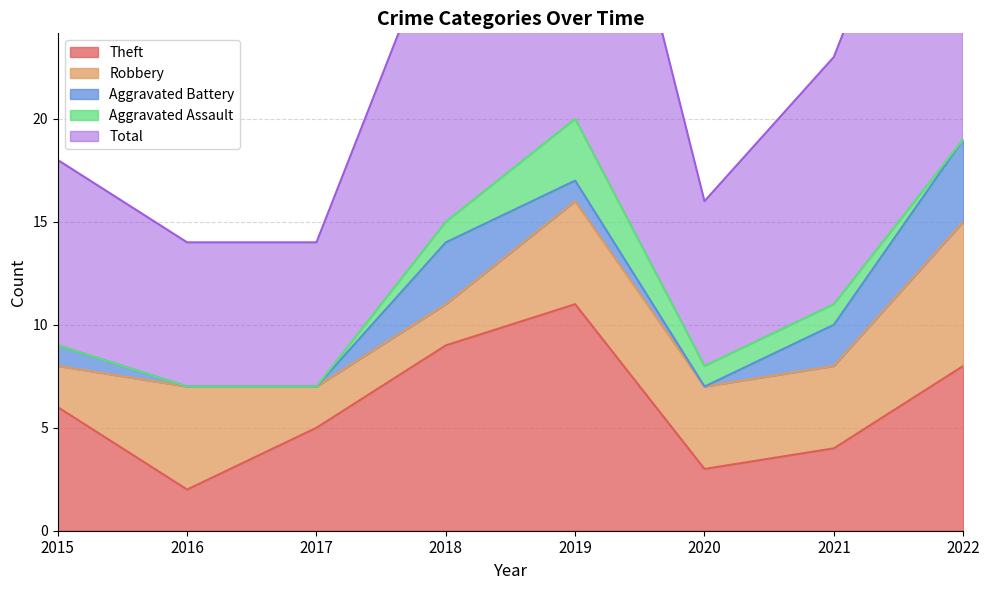

Where do Aggravated Battery and Robbery first cross each other?

2017 and 2018